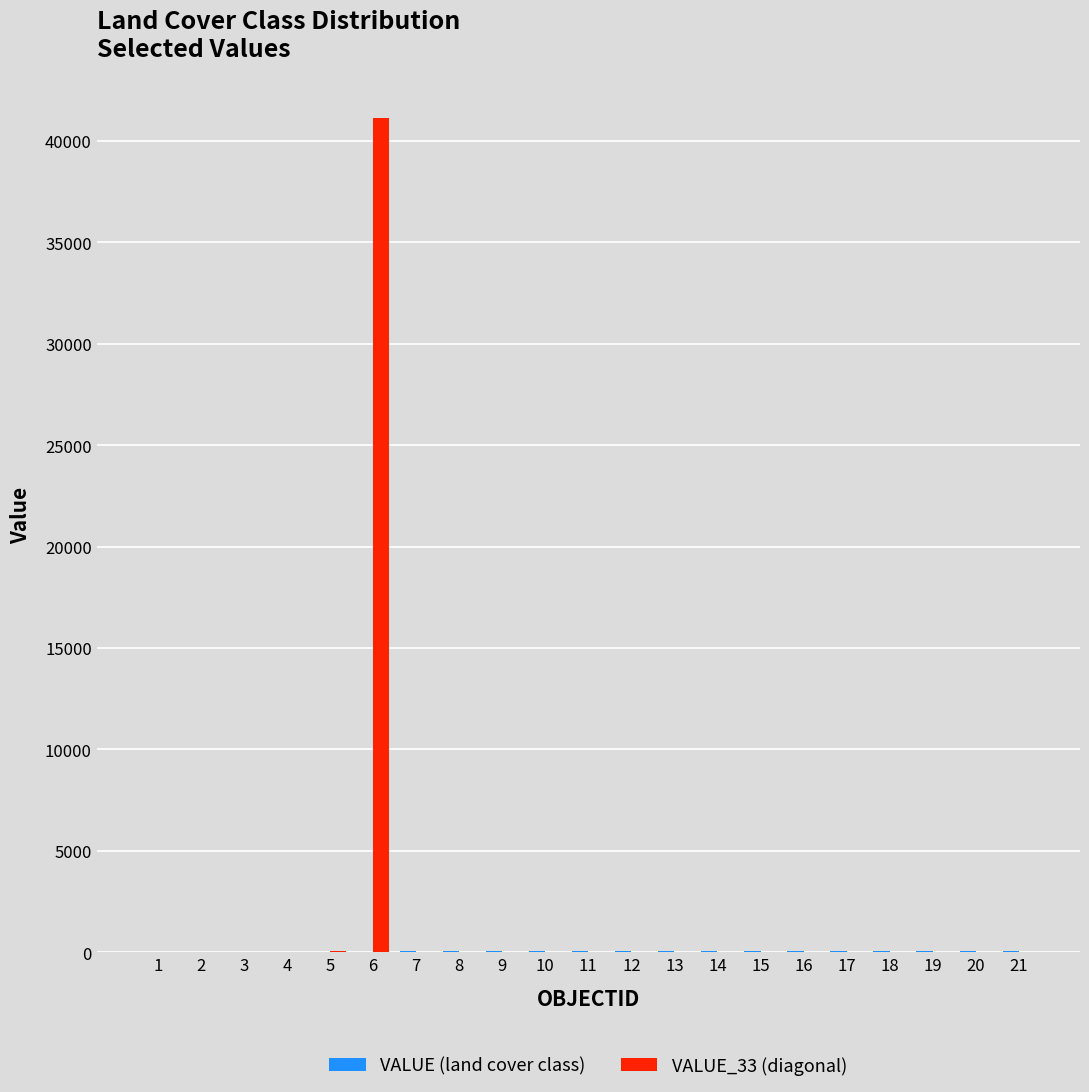

Which series has the largest total across all categories?

VALUE_33 (diagonal)